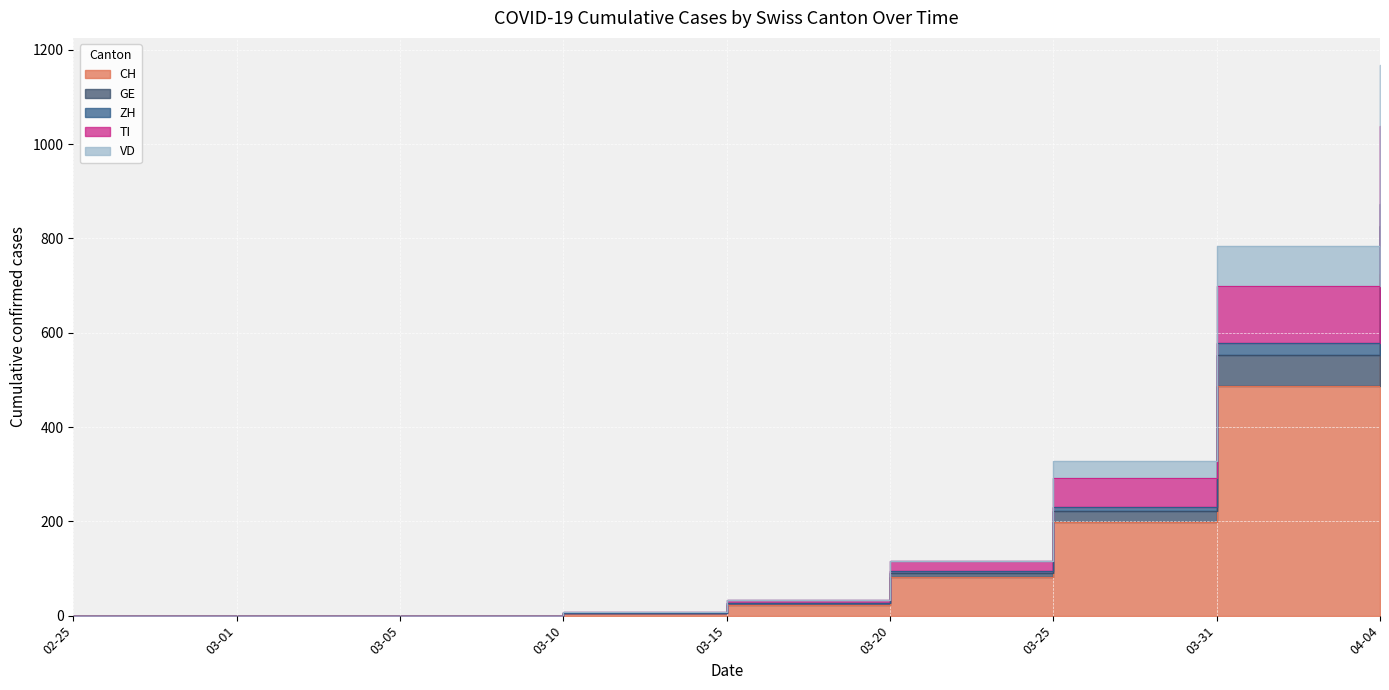

What position from the right is 04-04?

1